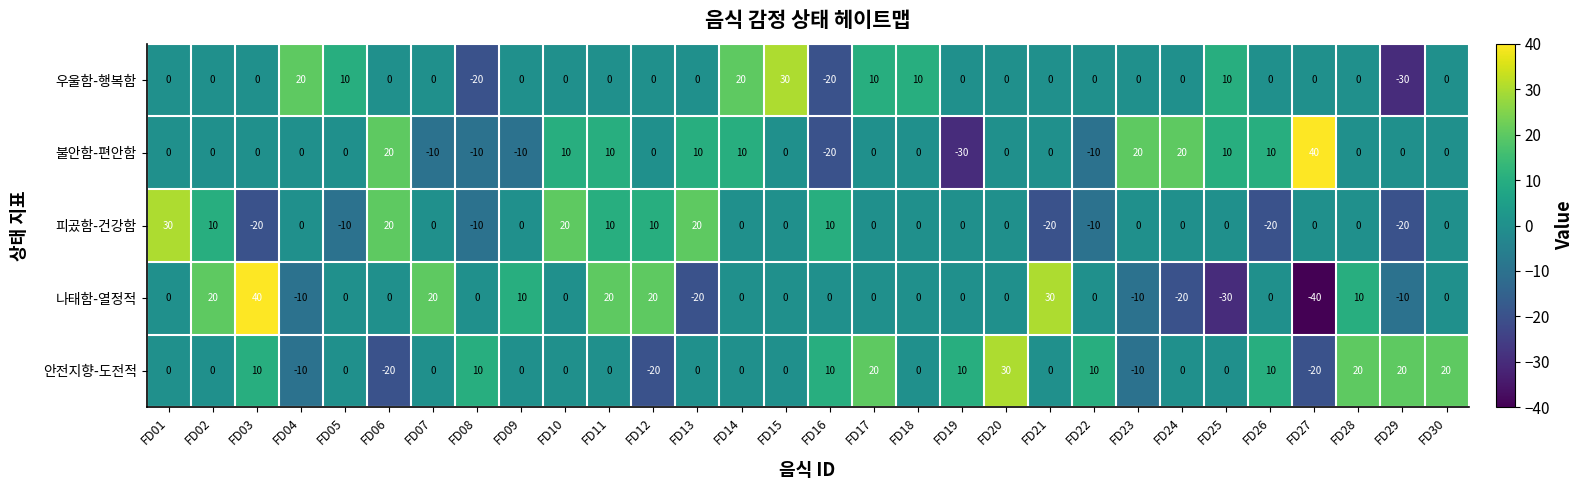

What is the difference between the maximum and minimum values in the 피곴함-건강함 series?

50